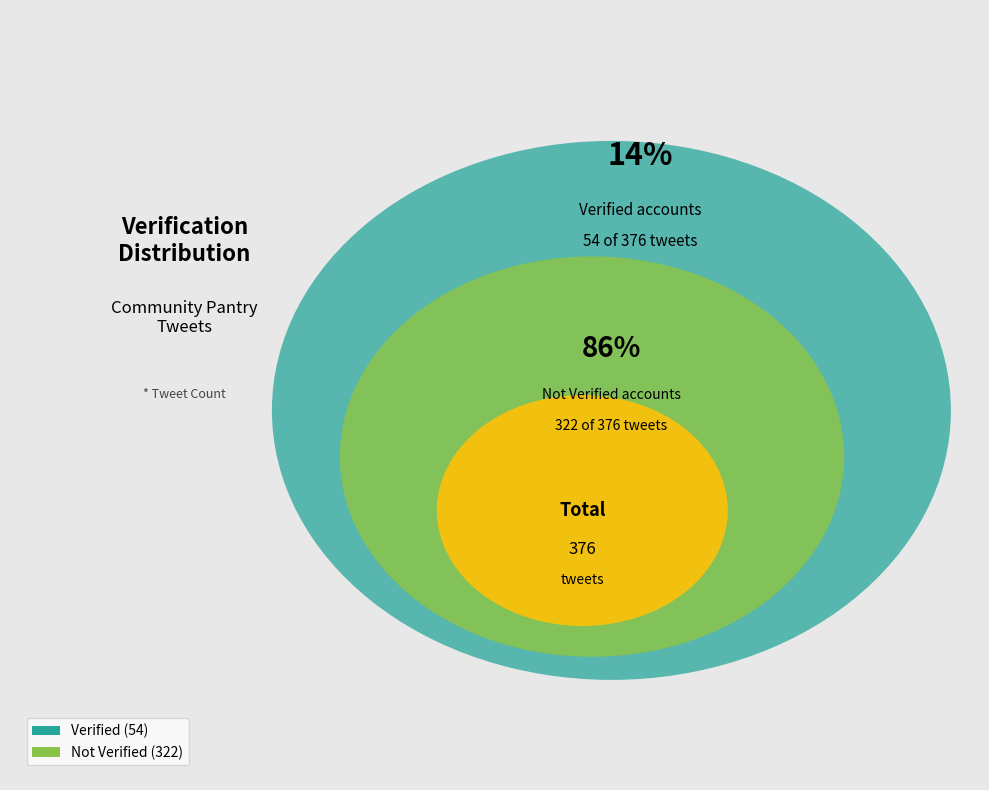

Which category has the smallest portion of the pie?

Verified